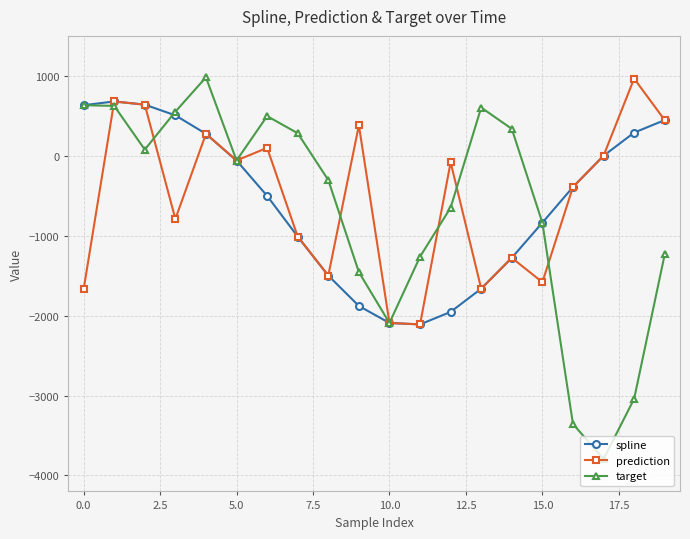

Is this an area chart (filled region under the line)?

No